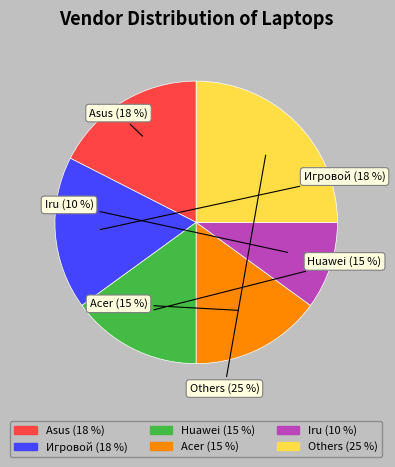

How many slices are in this pie chart?

6